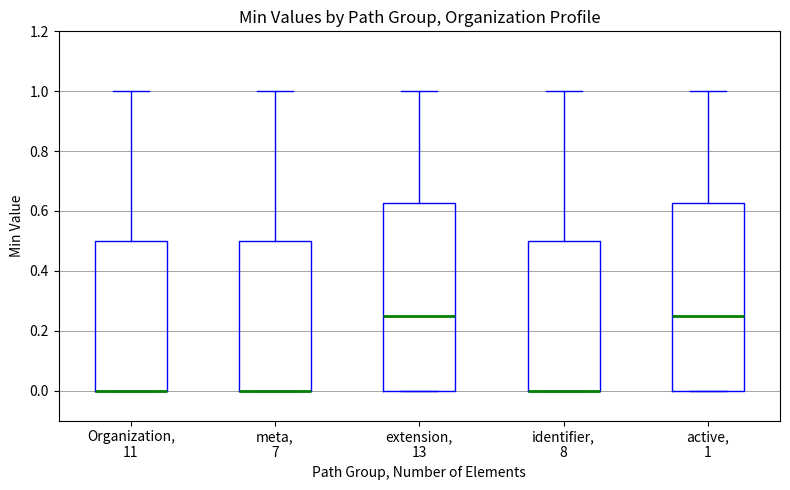

Where is the upper edge of the box for active, 1 on the y-axis? The values are not printed on the chart, so give them approximately, as read against the axis.

0.62